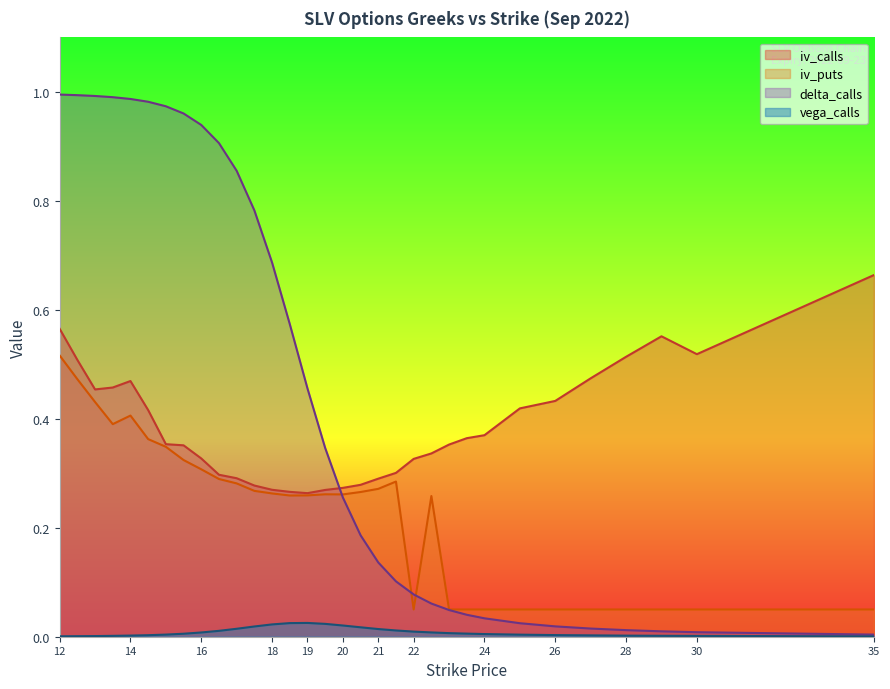

True or false: vega_calls has more than 2 interior local peaks.

False